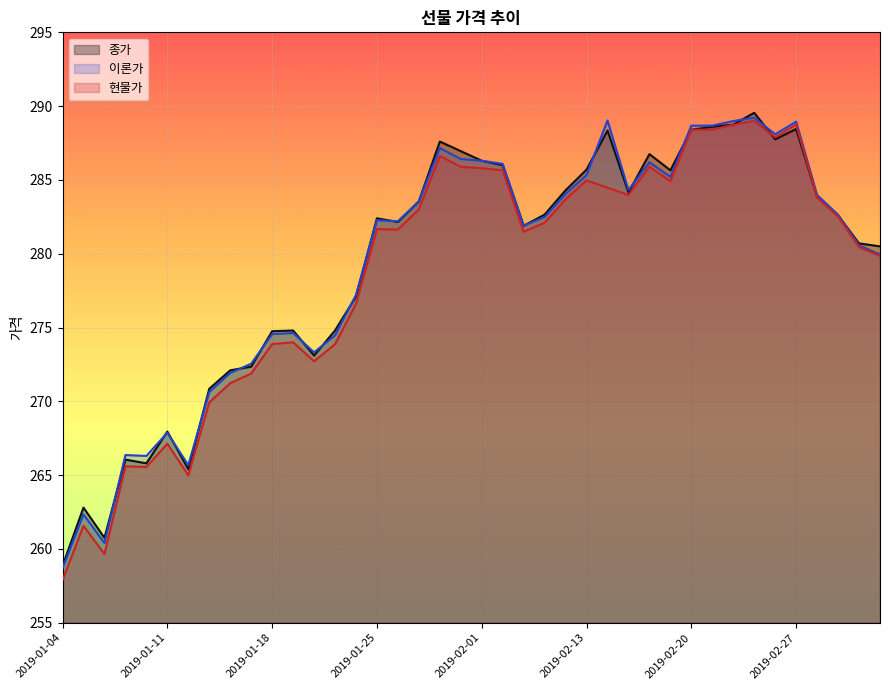

At which category does the chart reach its minimum across all series?

2019-01-04